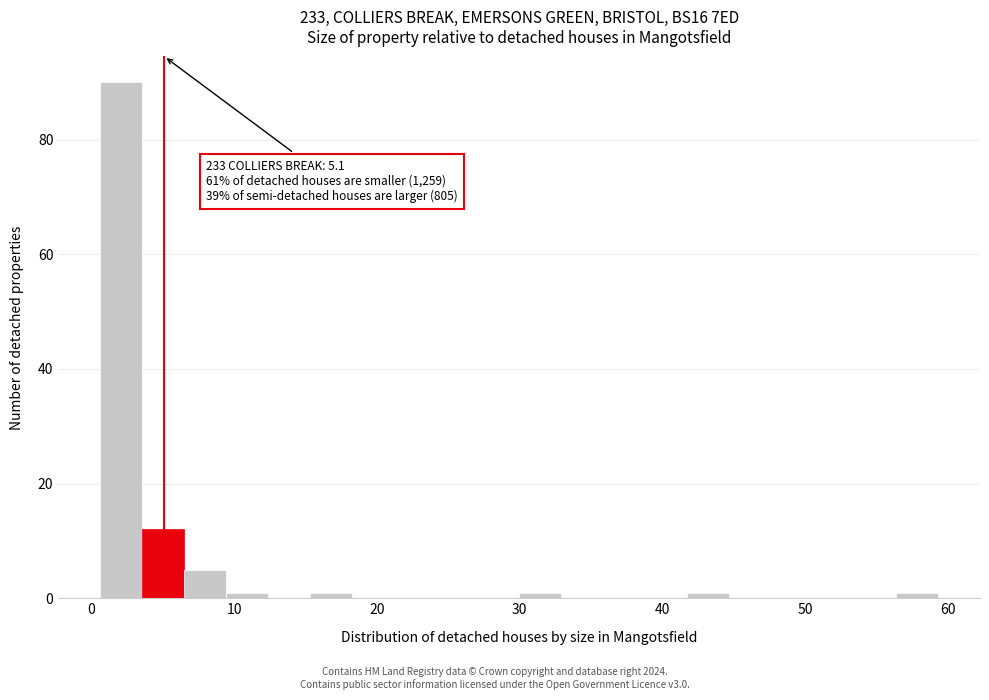

Around what value on the x-axis is the tallest bar? Give the approximate position of its centre, as read against the axis.

2